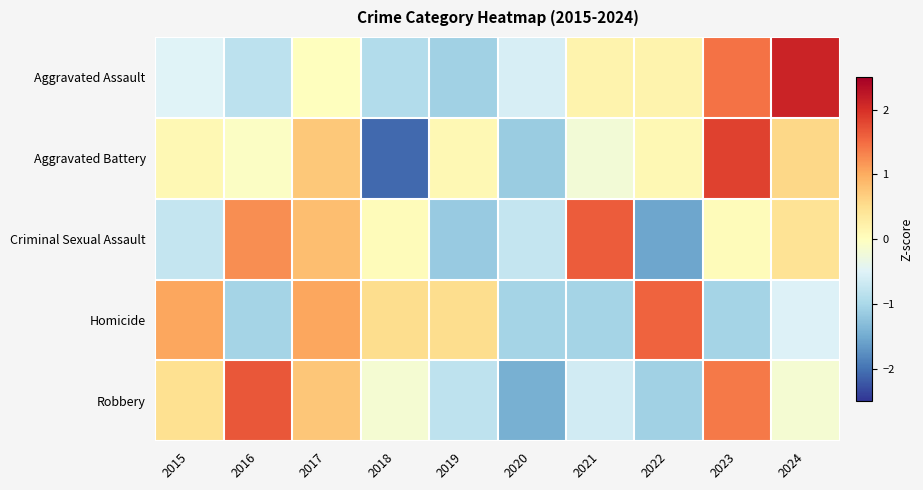

Reading left to right, transcribe all the data shown in this chart.

Aggravated Assault: 2015=-0.5	2016=-0.8	2017=0.0	2018=-0.9	2019=-1.1	2020=-0.6	2021=0.2	2022=0.2	2023=1.4	2024=2.1
Aggravated Battery: 2015=0.1	2016=-0.0	2017=0.7	2018=-2.1	2019=0.1	2020=-1.1	2021=-0.2	2022=0.1	2023=1.8	2024=0.6
Criminal Sexual Assault: 2015=-0.8	2016=1.2	2017=0.8	2018=0.0	2019=-1.2	2020=-0.8	2021=1.6	2022=-1.6	2023=0.0	2024=0.4
Homicide: 2015=1.1	2016=-1.1	2017=1.1	2018=0.5	2019=0.5	2020=-1.1	2021=-1.1	2022=1.6	2023=-1.1	2024=-0.5
Robbery: 2015=0.5	2016=1.7	2017=0.8	2018=-0.2	2019=-0.8	2020=-1.5	2021=-0.6	2022=-1.1	2023=1.4	2024=-0.2